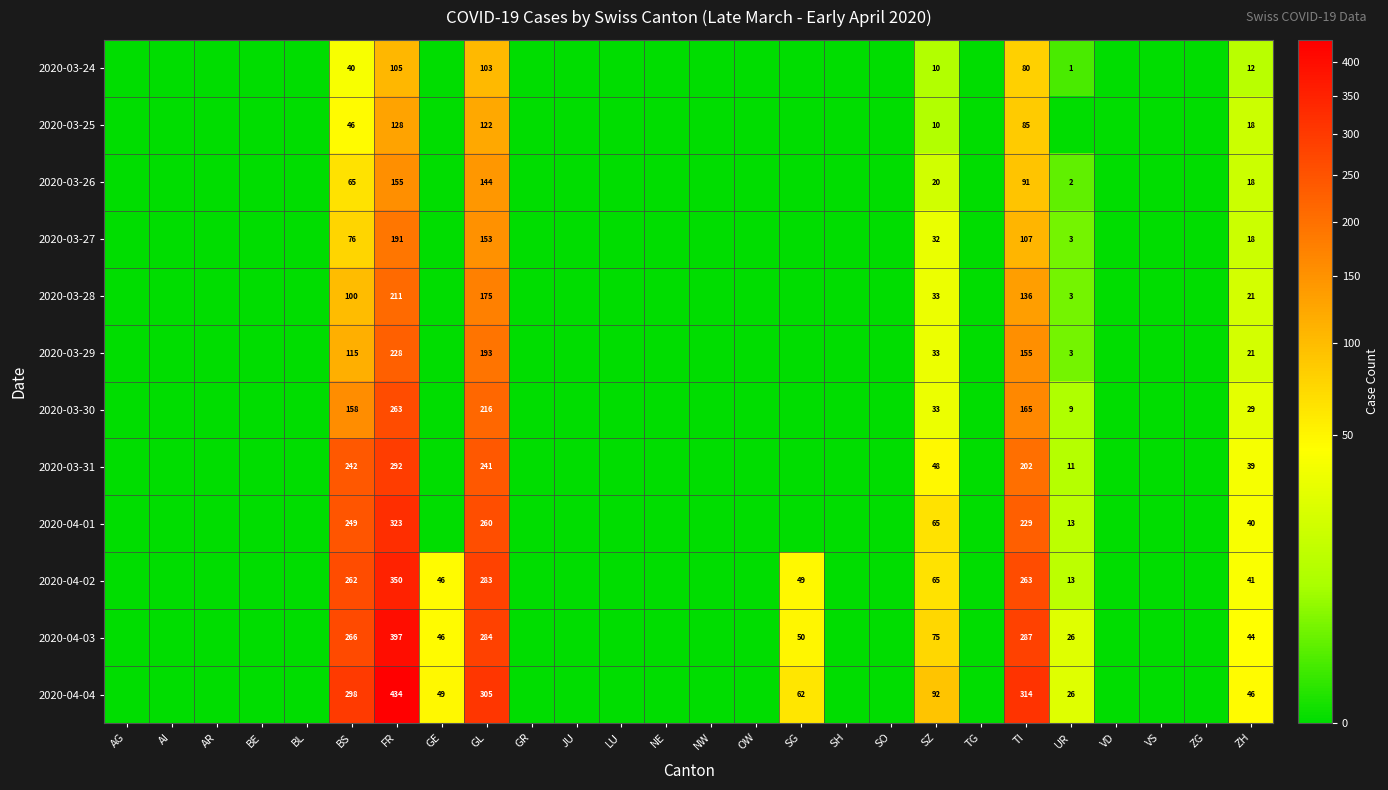

True or false: 2020-04-04 has a value of 76 at ZH.

False